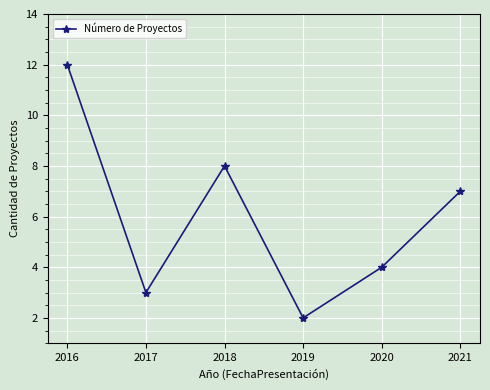

At which category does the chart reach its peak across all series?

2016